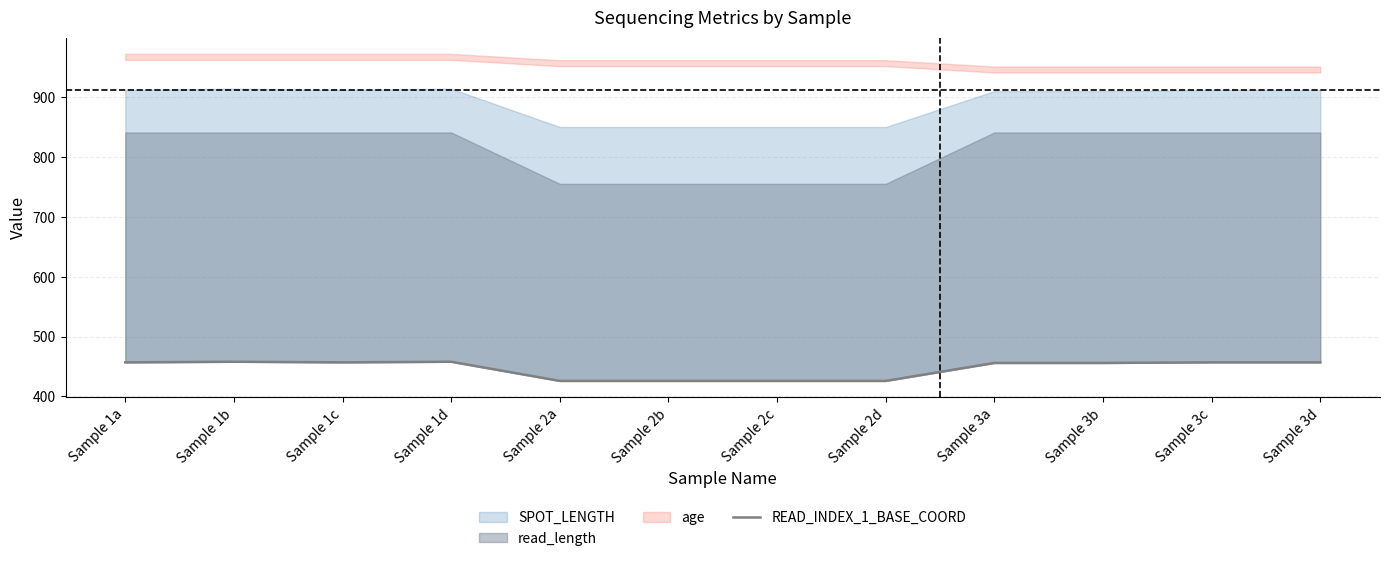

At which category does the data reach its first local peak?

Sample 1b